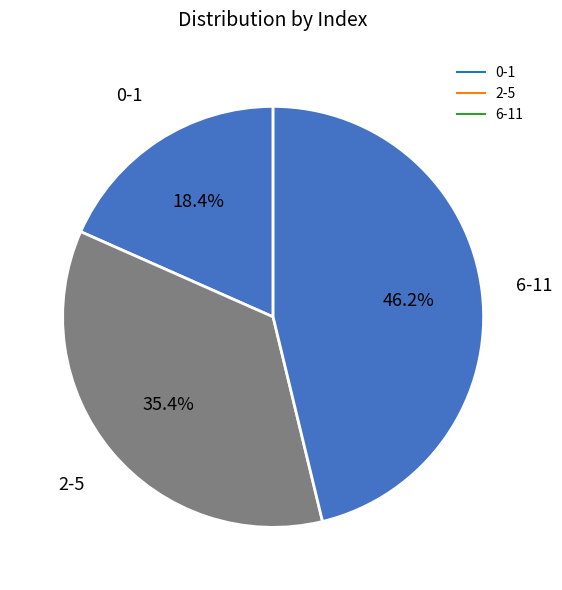

How many segments does this pie chart have?

3